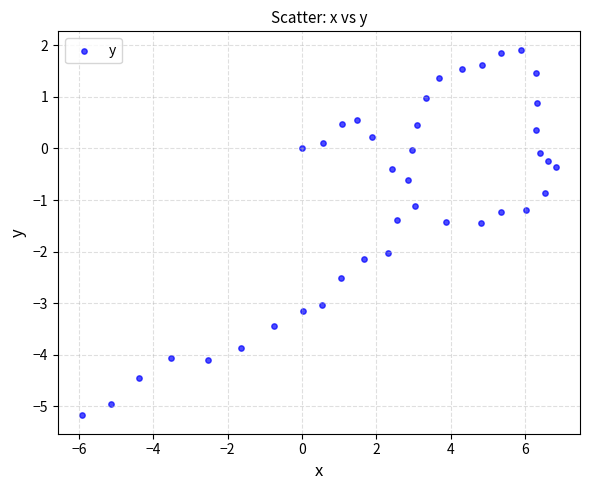

What is the range of X values (max minus min)?

12.8